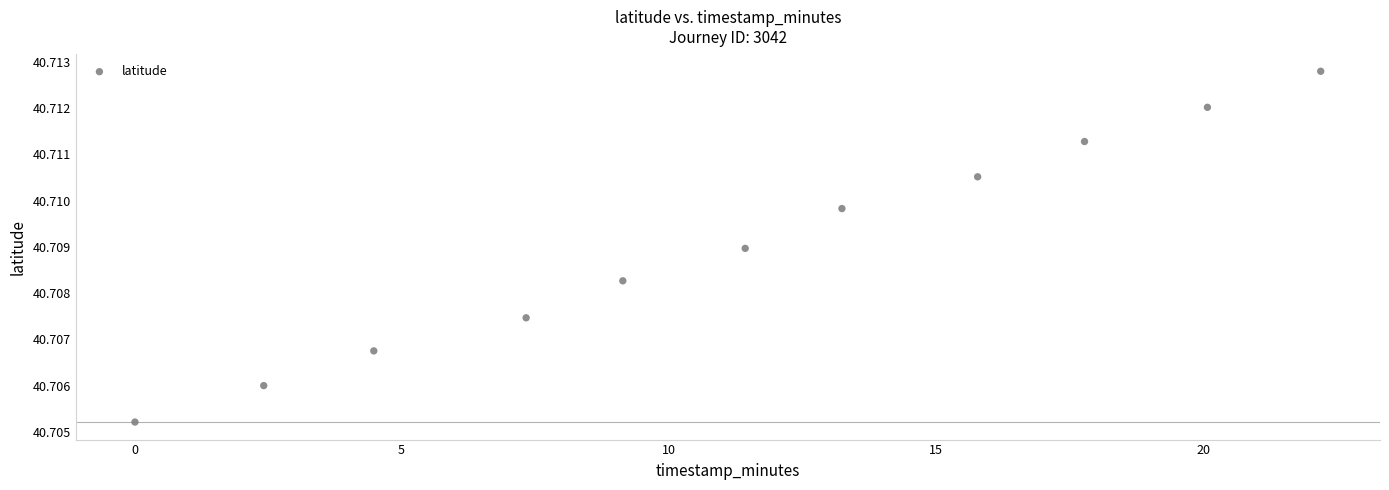

What is the range of X values (max minus min)?

22.2